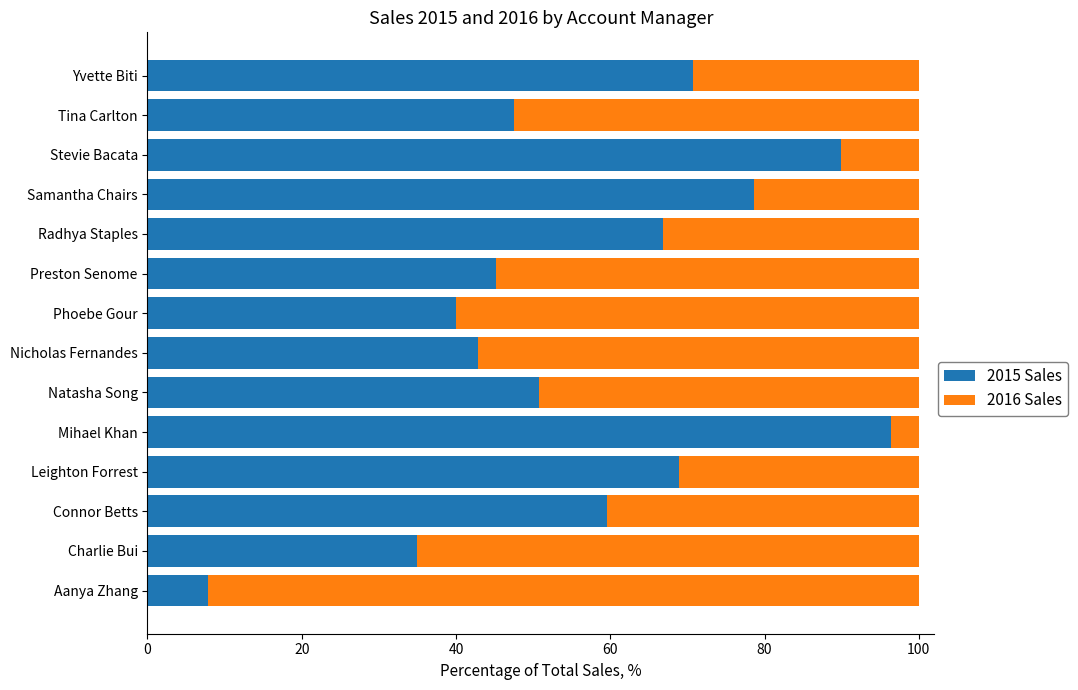

What is the total value across all series at Aanya Zhang?

100.0